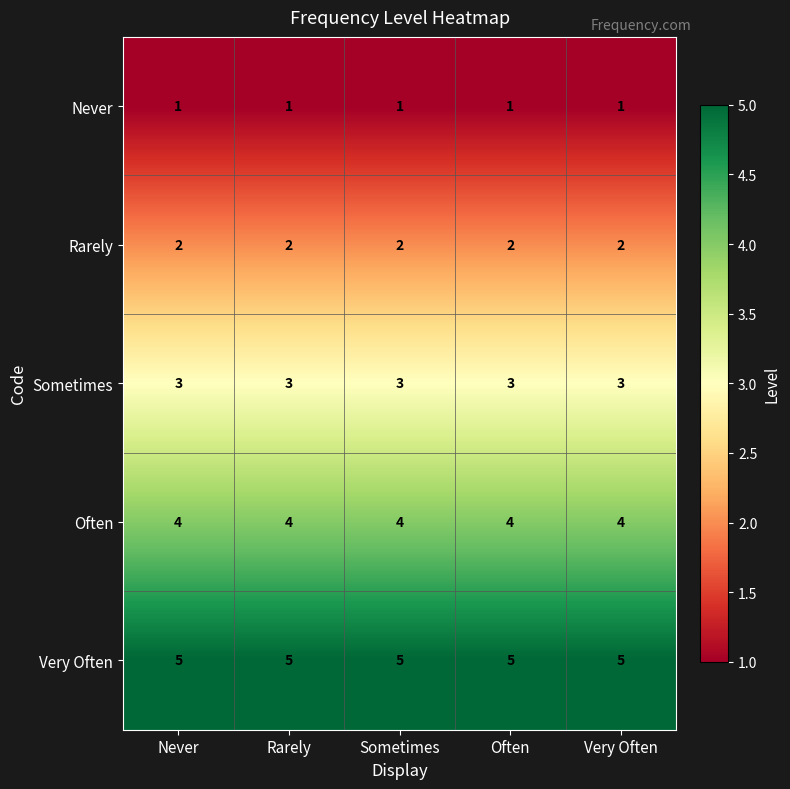

What is the total value across all series at Often?

15